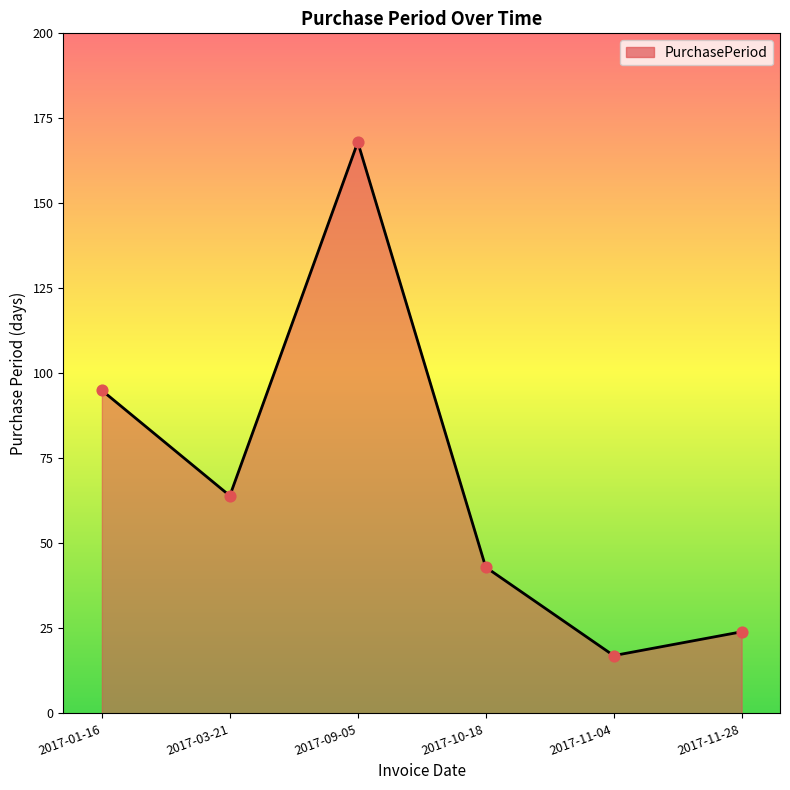

Which has a higher value, 2017-09-05 or 2017-11-28?

2017-09-05